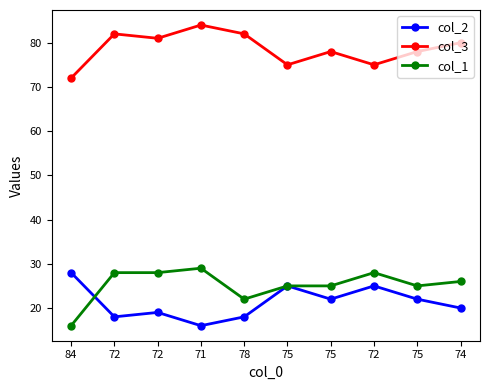

Which has a higher value, 78 or 71?

78